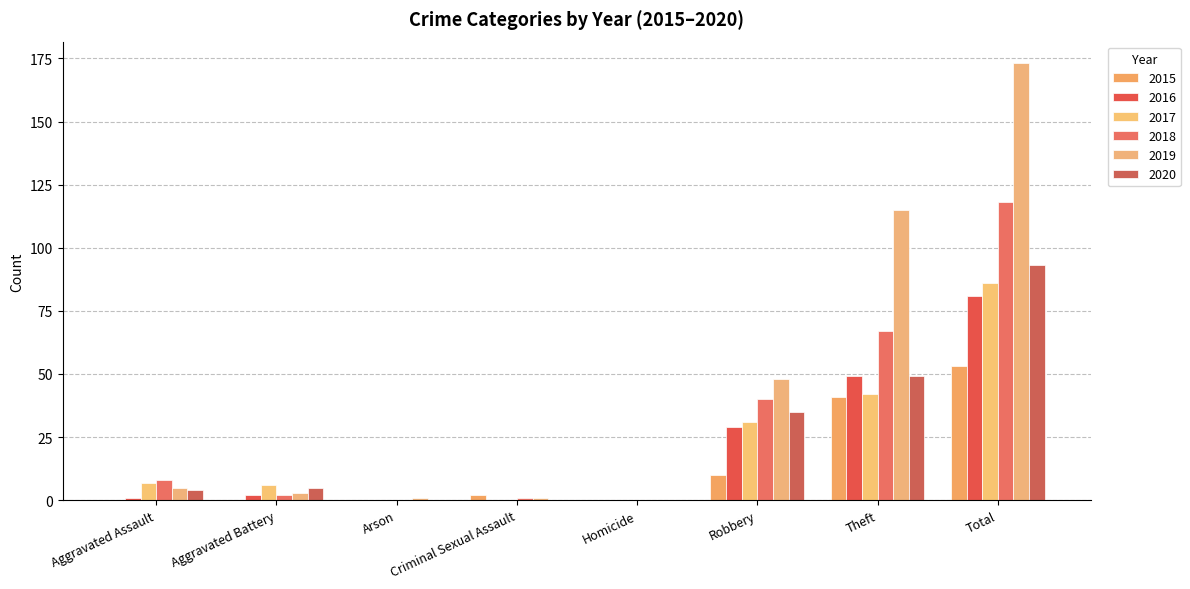

Which series has the largest total across all categories?

2019